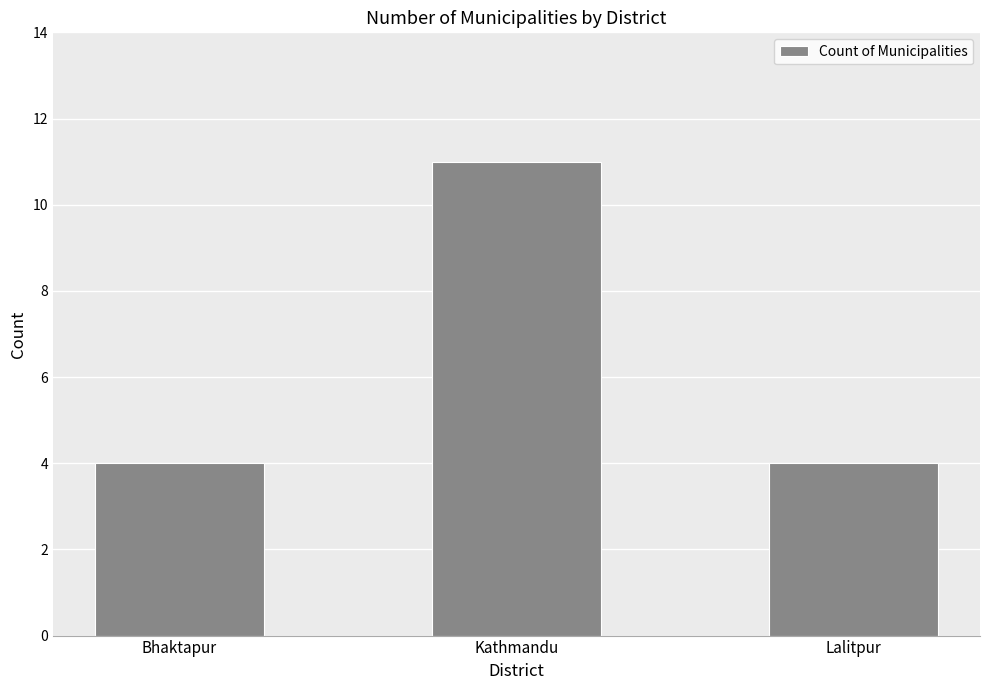

How many data points does each series have?

3